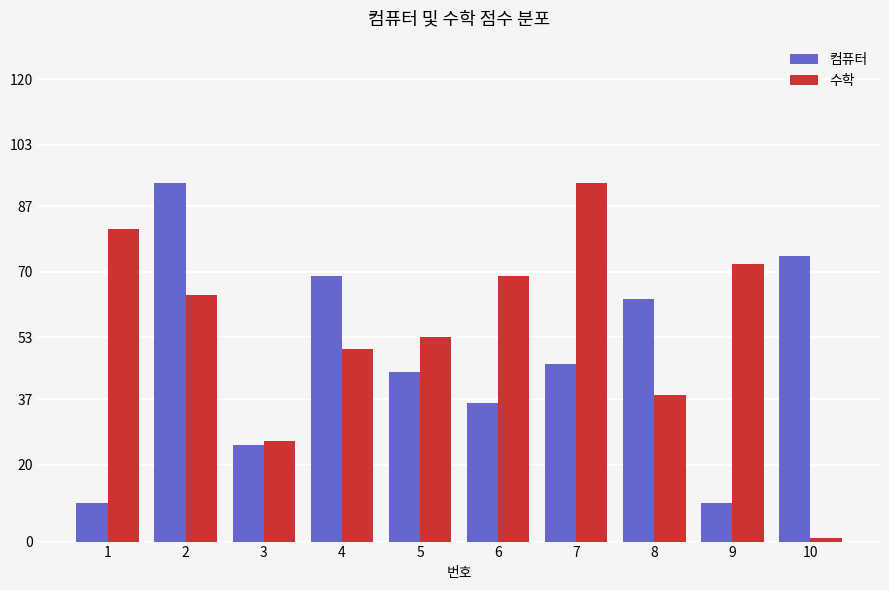

Reading right to left, list all the values displayed in this chart.

컴퓨터: 74	10	63	46	36	44	69	25	93	10
수학: 1	72	38	93	69	53	50	26	64	81